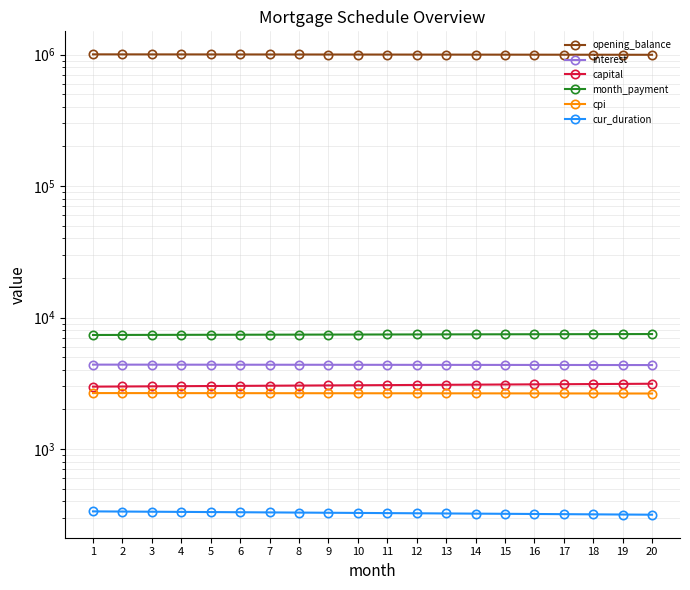

What is the difference between the interest values at 17 and 10?

13.1